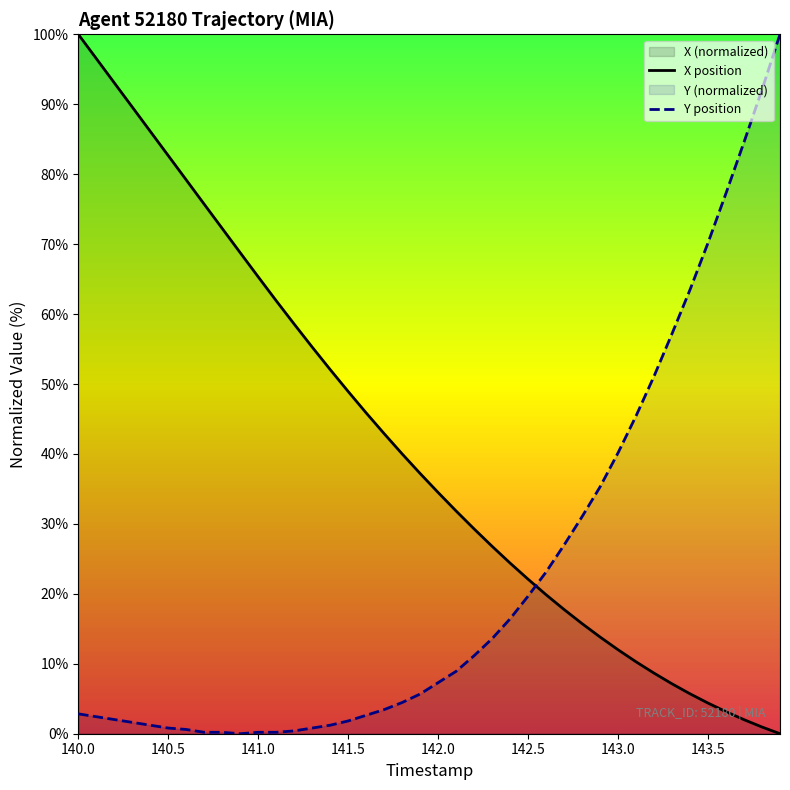

At which category does the chart reach its peak across all series?

140.0